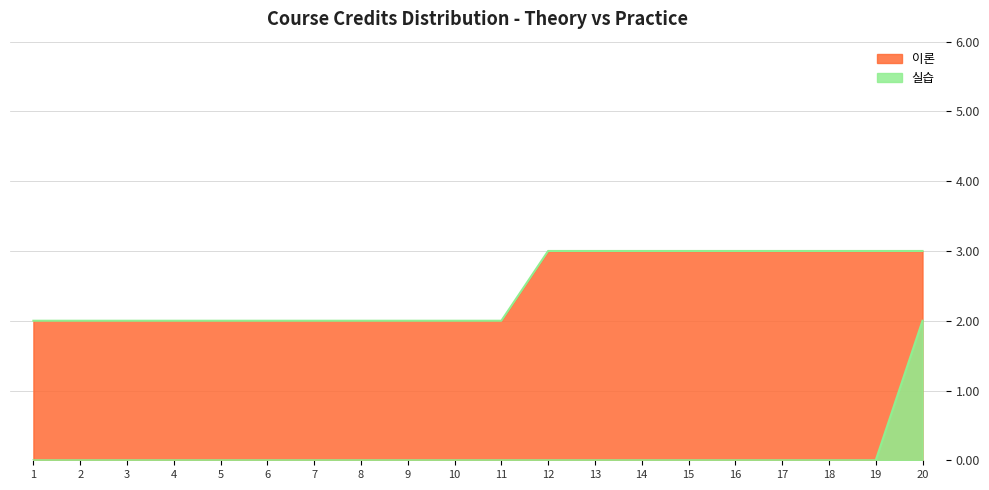

True or false: 이론 has a value of 2 at 6.

True